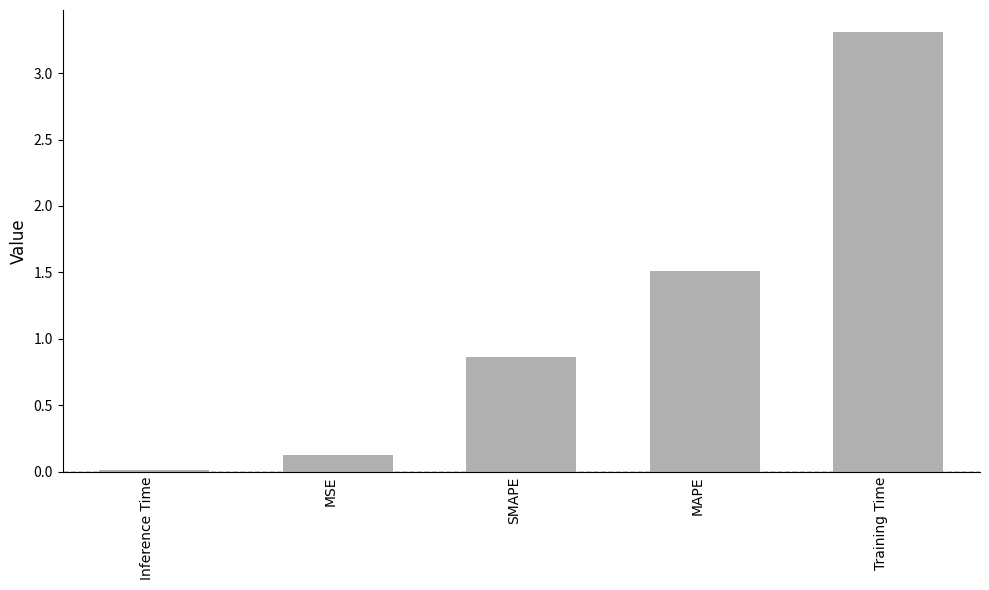

Count the number of data series in this chart.

1